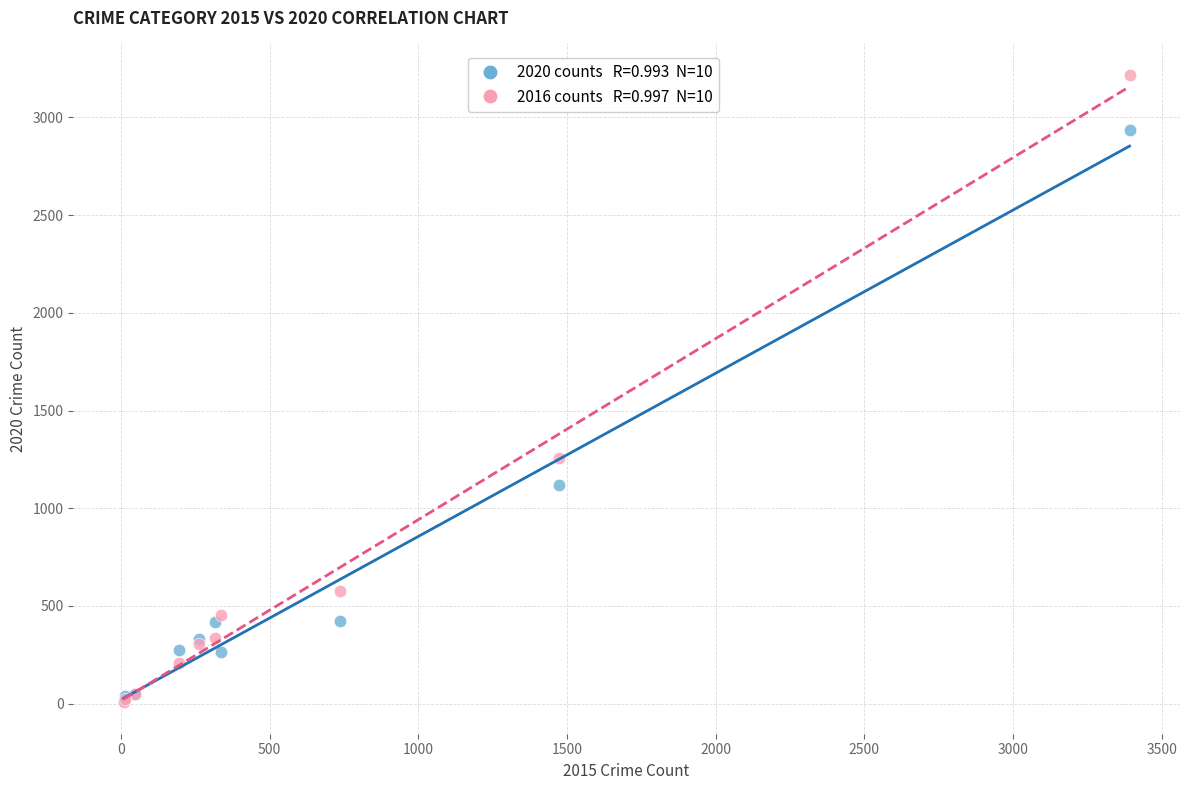

Across all series, what Y value is closest to 1612?

1259